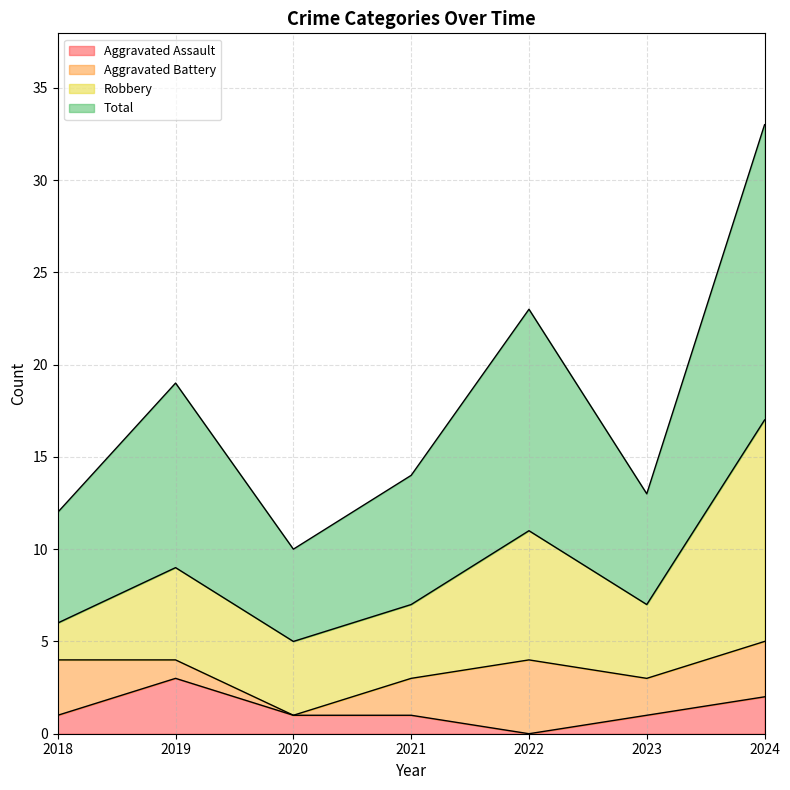

In Aggravated Assault, how many points are lower than both neighbors (excluding endpoints)?

1